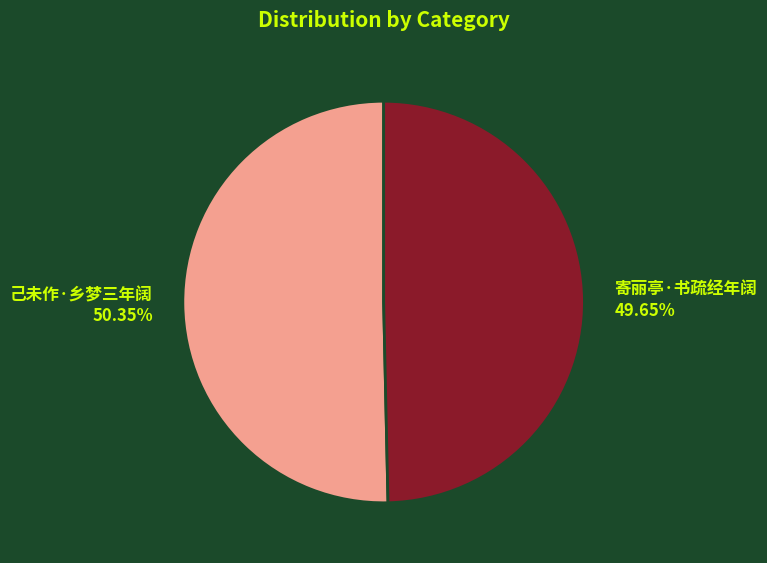

What is the smallest slice in the pie chart?

寄丽亭·书疏经年阔